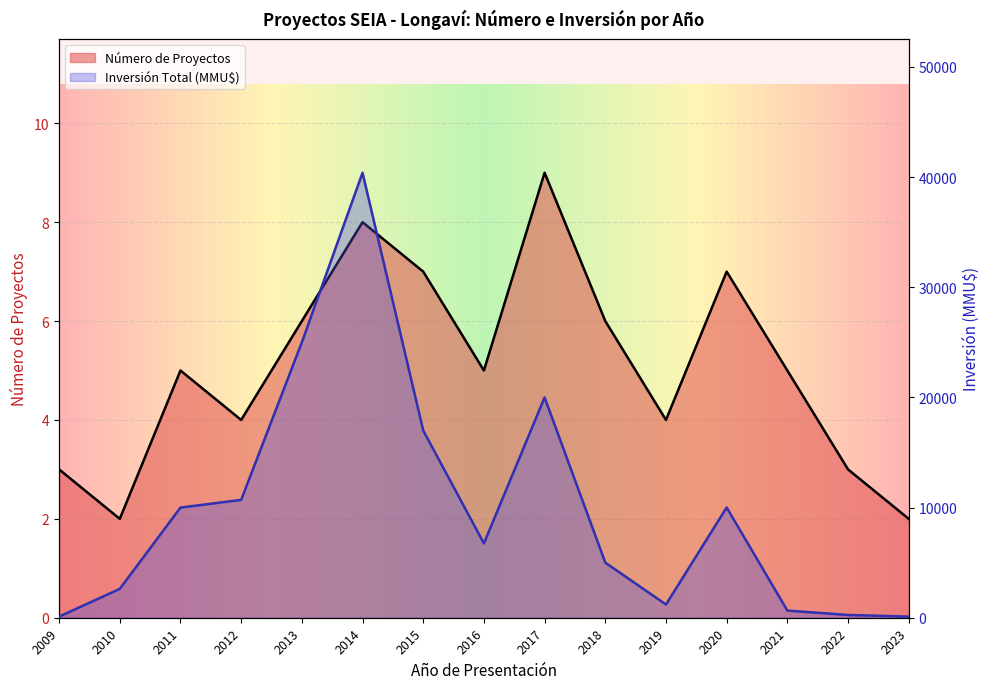

Where is Inversión Total (MMU$) nearest to the value 20250?

2017